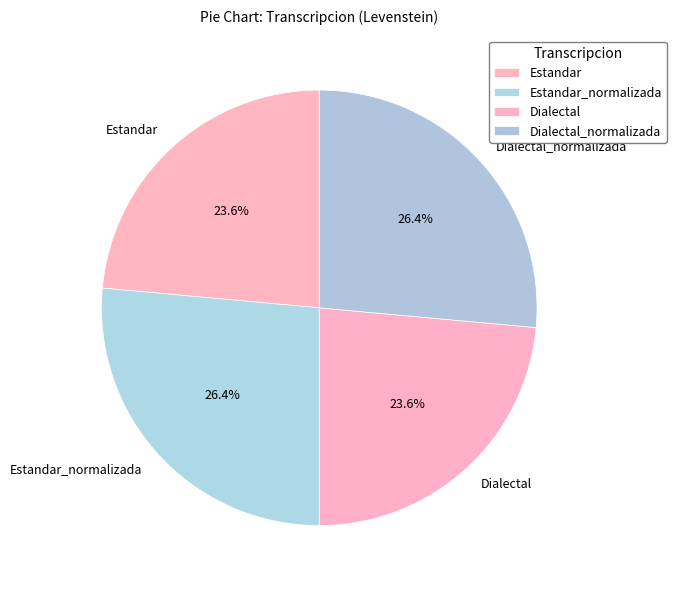

Is there any slice that represents more than half of the pie?

No